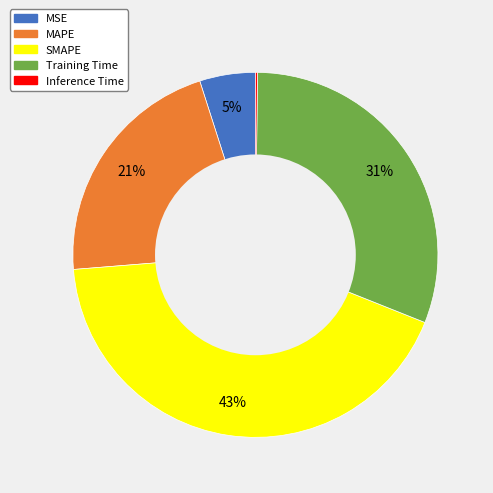

Does MAPE represent more than half of the total?

No